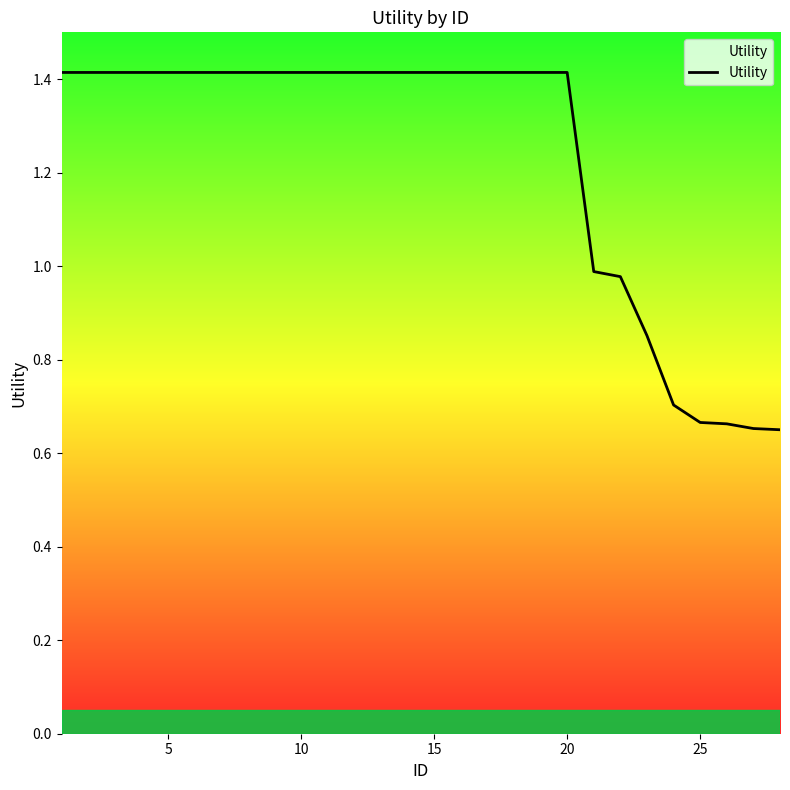

What is the difference between the maximum and minimum values?

0.8